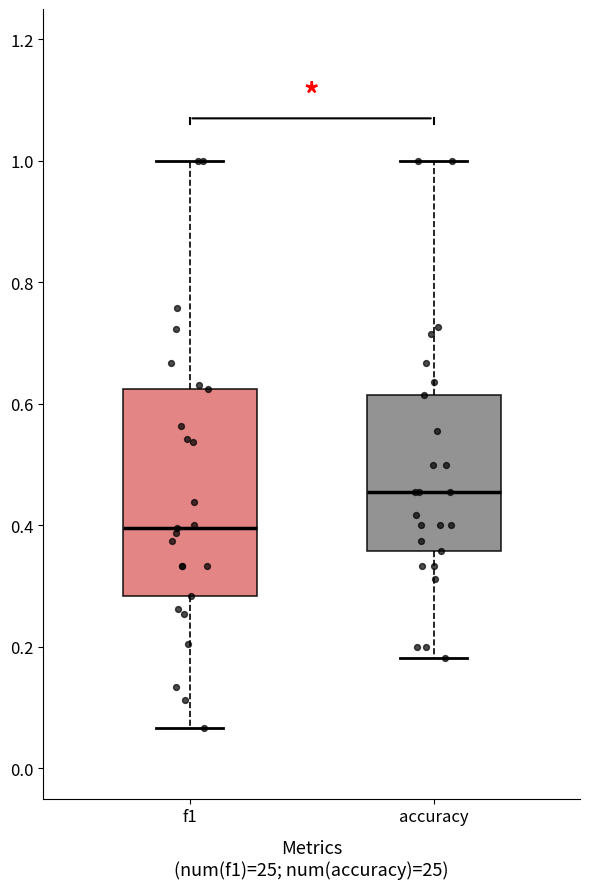

Comparing the boxes themselves (not the whiskers), which one is the tallest?

f1